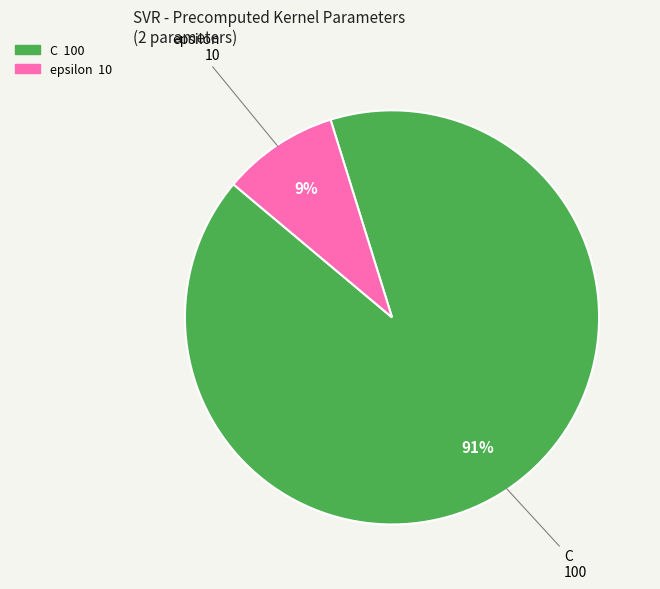

Which slice represents more than half of the pie?

C